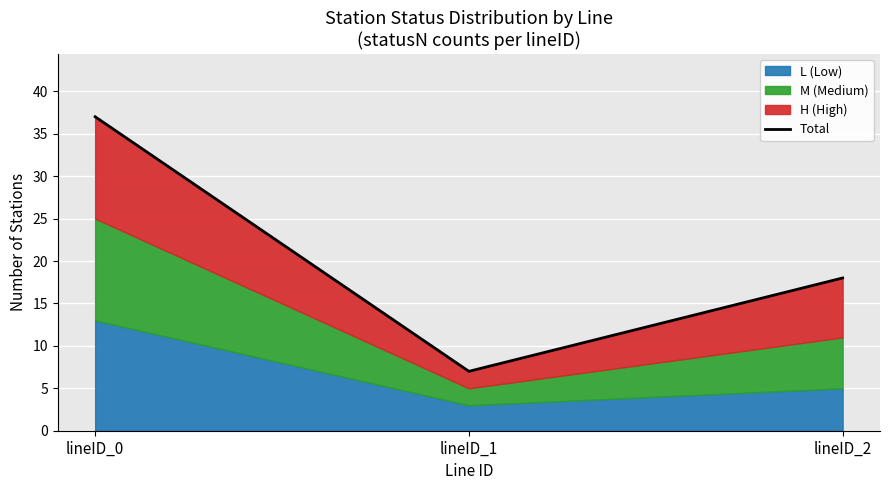

List the labels in order of value, smallest first.

lineID_1, lineID_2, lineID_0